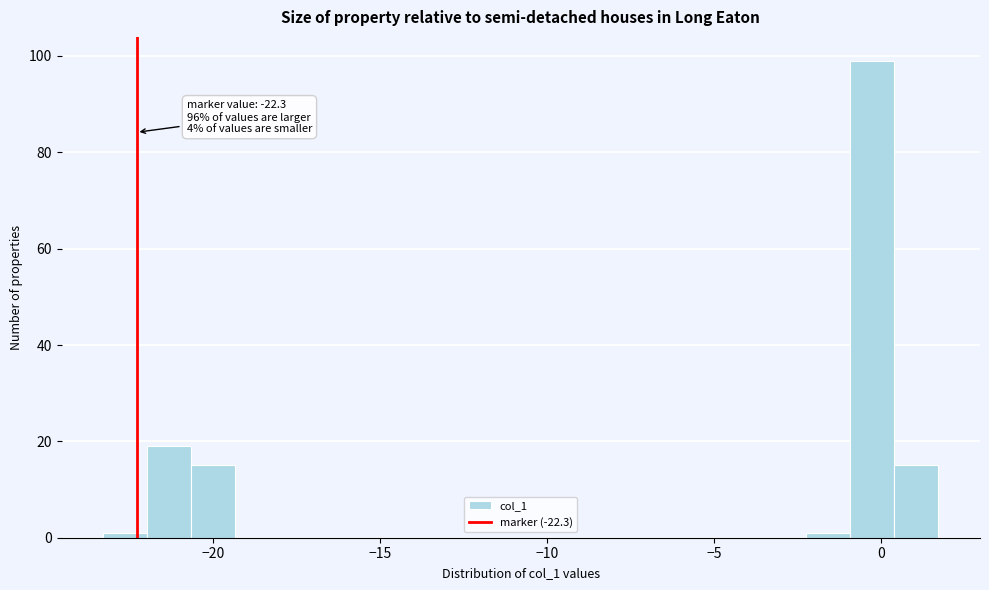

Read against the x-axis, roughly where is the centre of the tallest bar?

-0.5